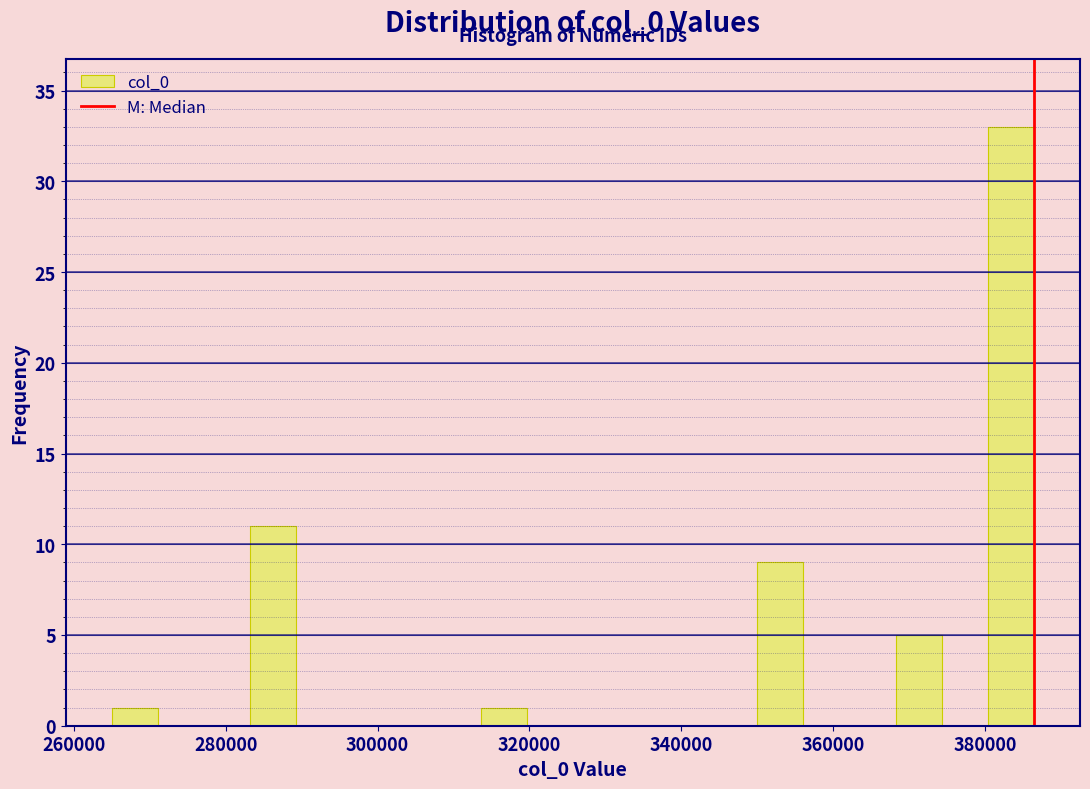

Around what value on the x-axis is the tallest bar? Give the approximate position of its centre, as read against the axis.

384000